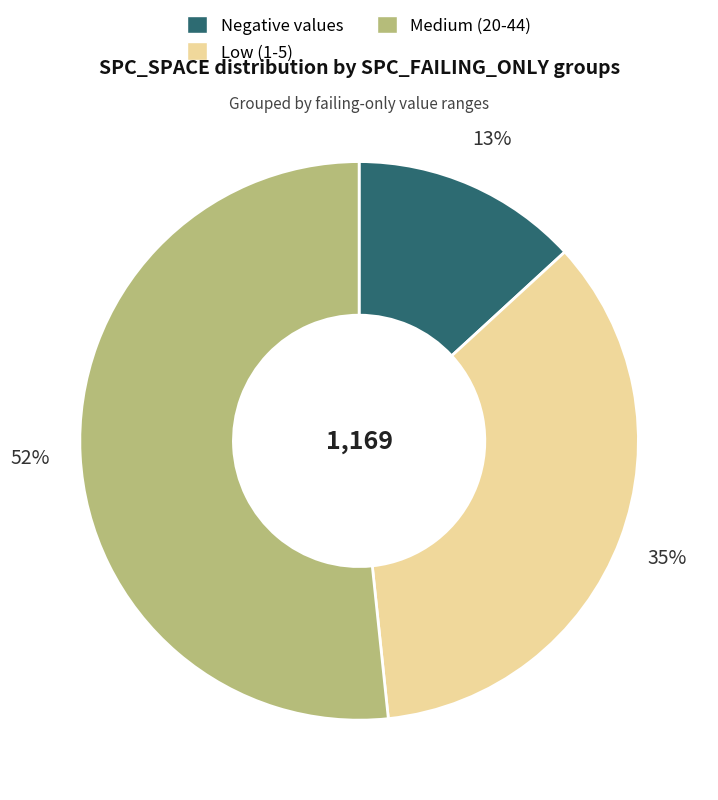

To the nearest percent, what is the average slice percentage?

33%